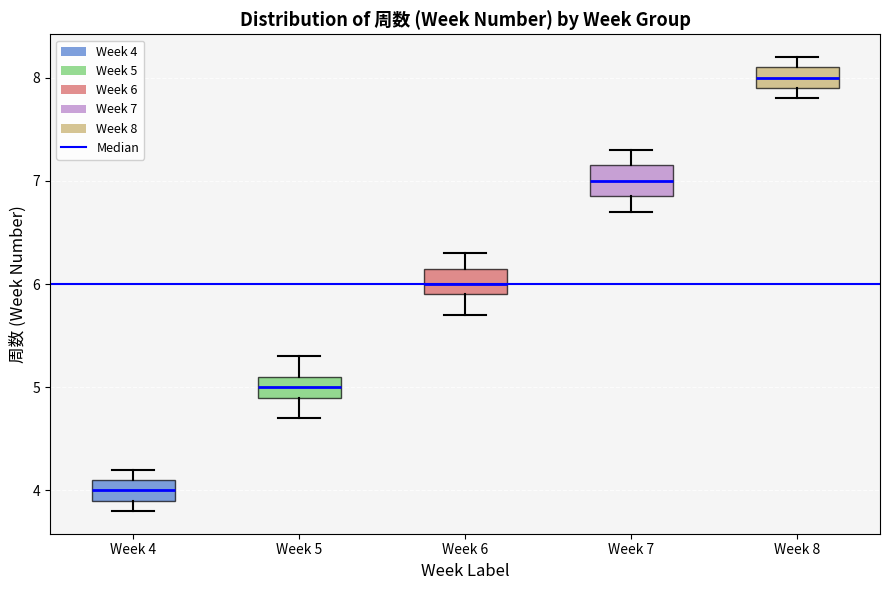

Reading left to right, transcribe this box plot: for each box, give where its median line is, the range the box spans, and where its two whiskers end, as read against the y-axis. The values are not printed on the chart, so give them approximately, as read against the axis.

Week 4: median 4.0, box 3.9 to 4.1, whiskers 3.8 to 4.2
Week 5: median 5.0, box 4.9 to 5.1, whiskers 4.7 to 5.3
Week 6: median 6.0, box 5.9 to 6.2, whiskers 5.7 to 6.3
Week 7: median 7.0, box 6.9 to 7.2, whiskers 6.7 to 7.3
Week 8: median 8.0, box 7.9 to 8.1, whiskers 7.8 to 8.2